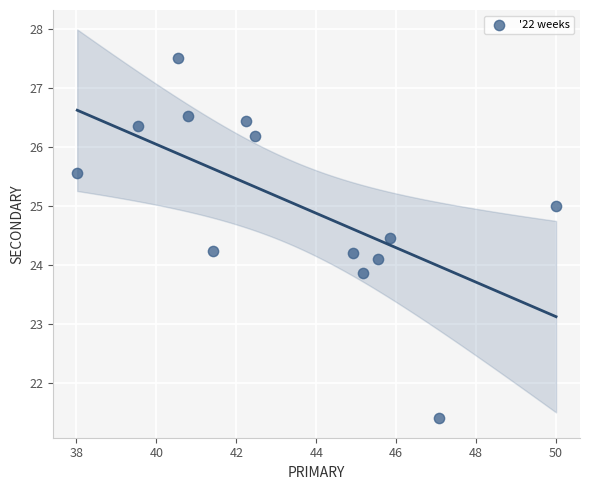

What is the range of Y values (max minus min)?

6.1